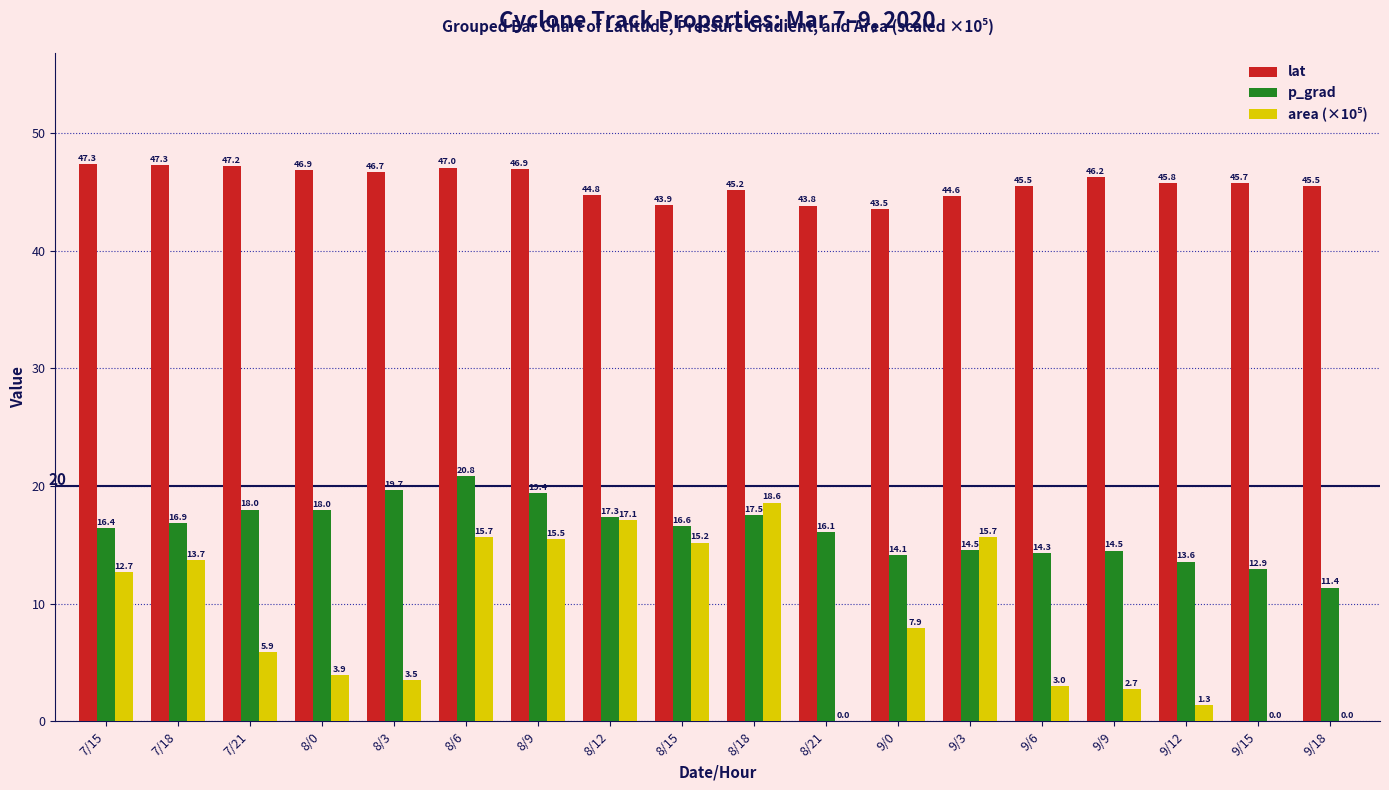

True or false: lat has a value of 18.9 at 9/18.

False